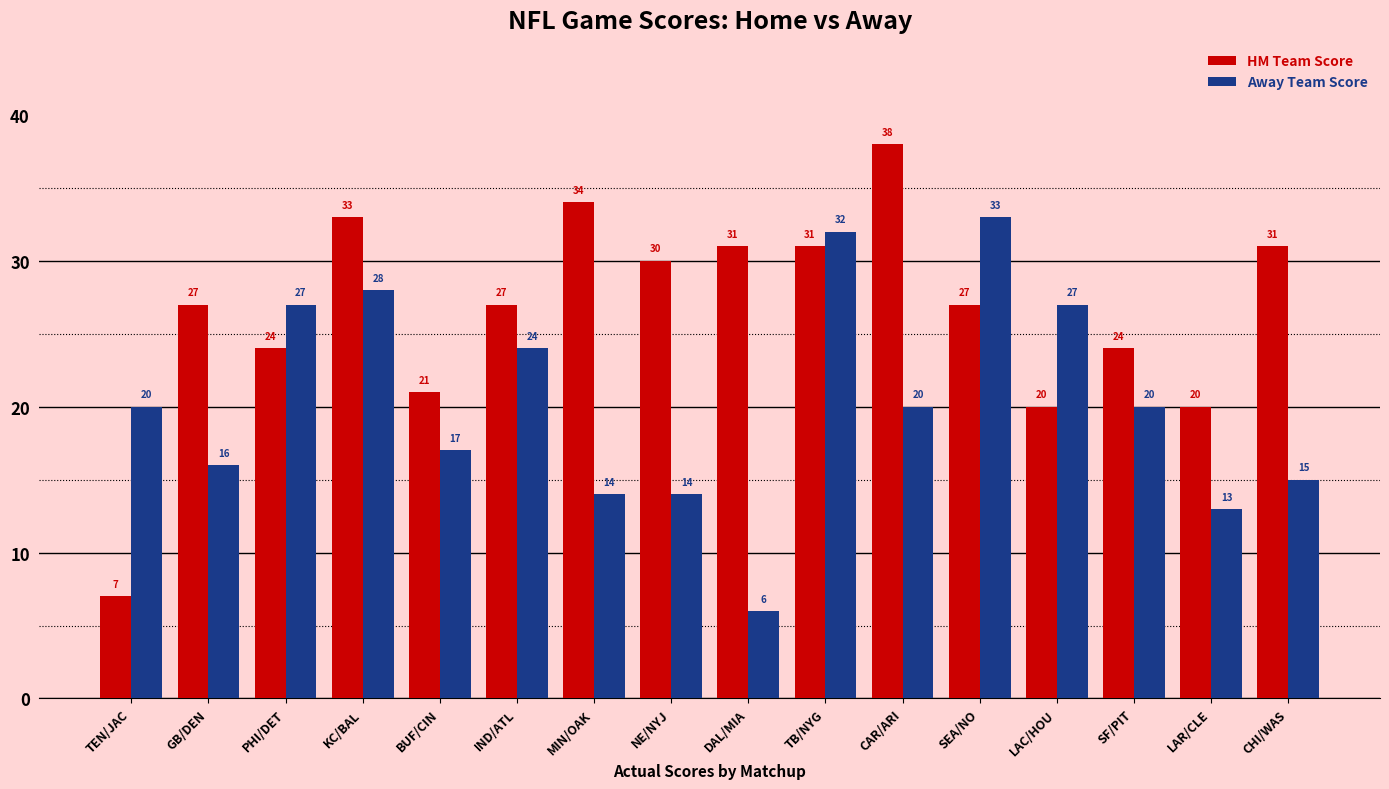

What is the difference between the maximum and minimum values in the Away Team Score series?

27